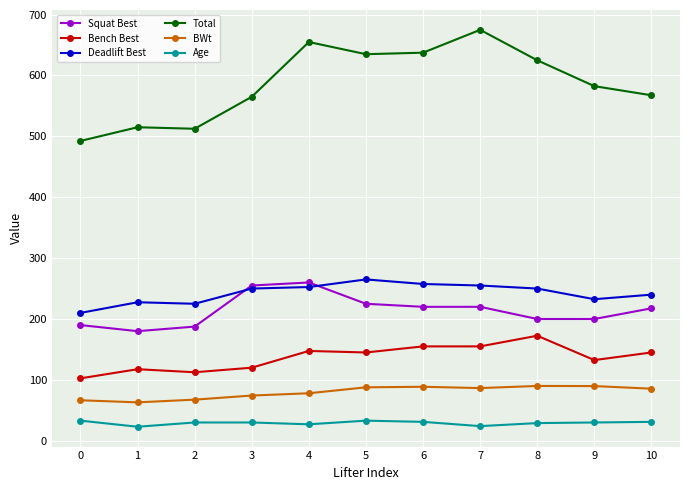

What is the value of the Squat Best point at the 7th from the left?

220.0